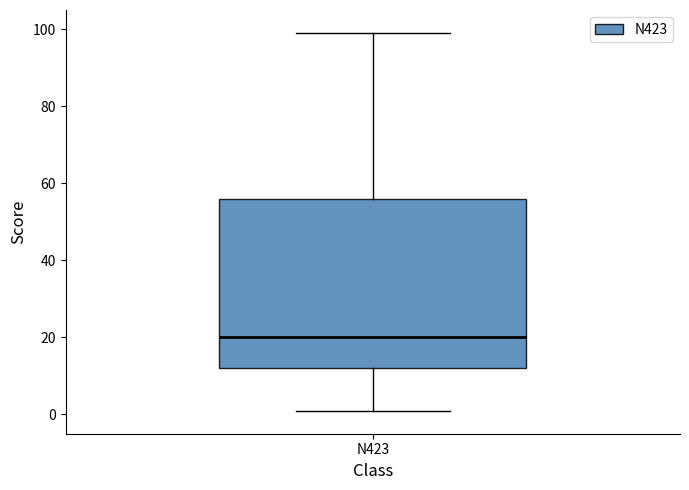

Read this box plot against the y-axis: the position of the median line, the range covered by the box, and the ends of both whiskers. The values are not printed on the chart, so give them approximately, as read against the axis.

median 20, box 12 to 56, whiskers 2 to 100